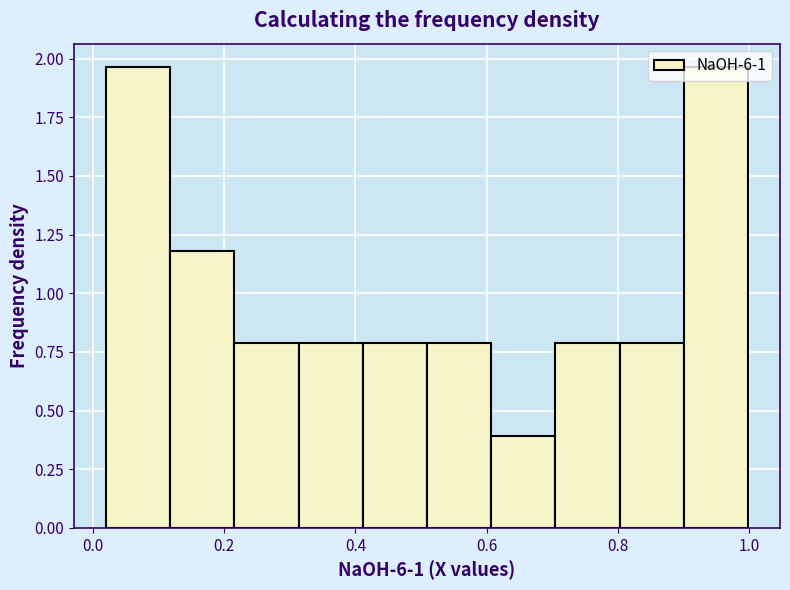

How tall is the bar that spans 0.02 to 0.12 on the x-axis? Neither the bar edges nor the heights are printed on the chart, so give them approximately, as read against the axes.

1.95